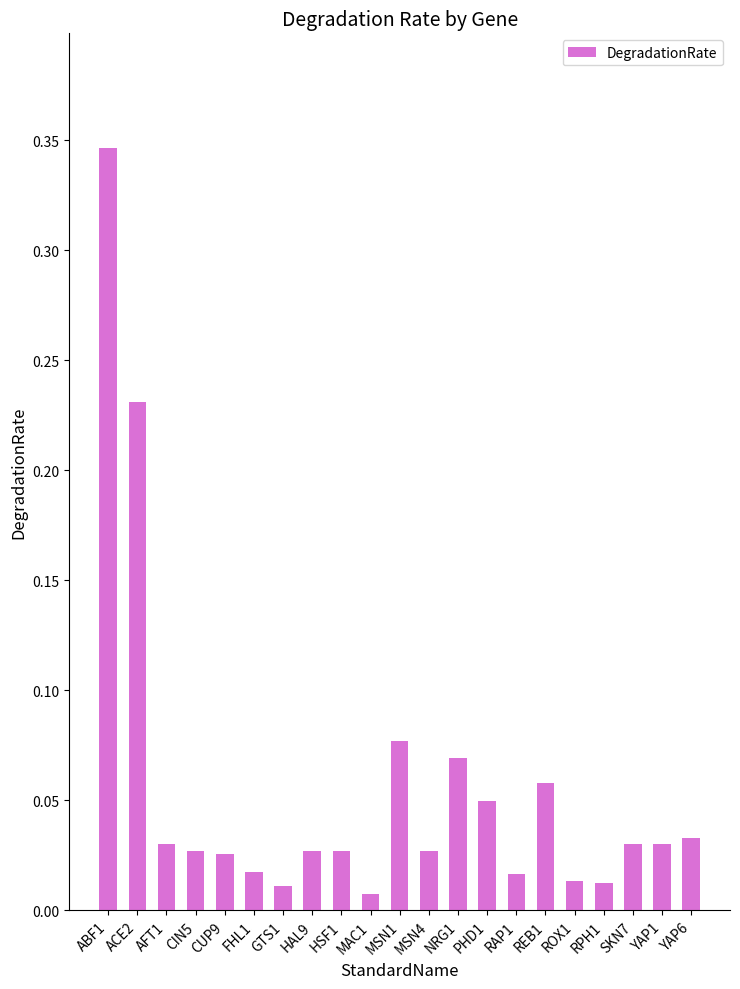

What is the sum of all values?

1.2